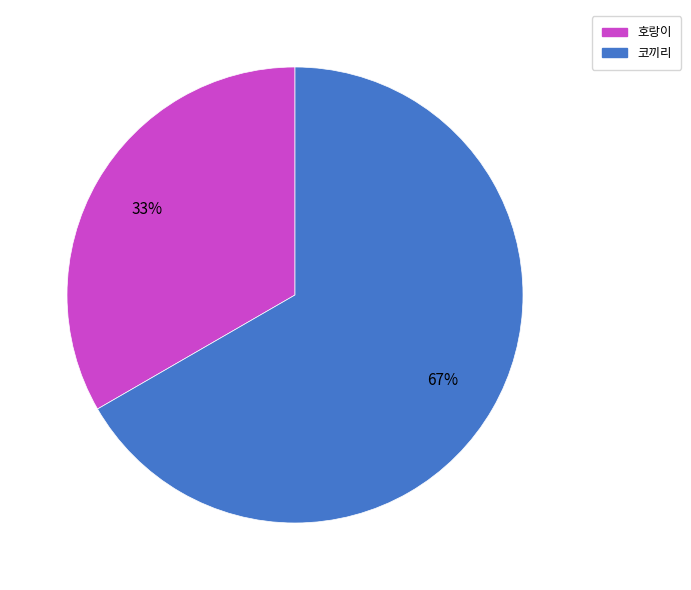

To the nearest percent, what percentage of the pie is 코끼리?

67%